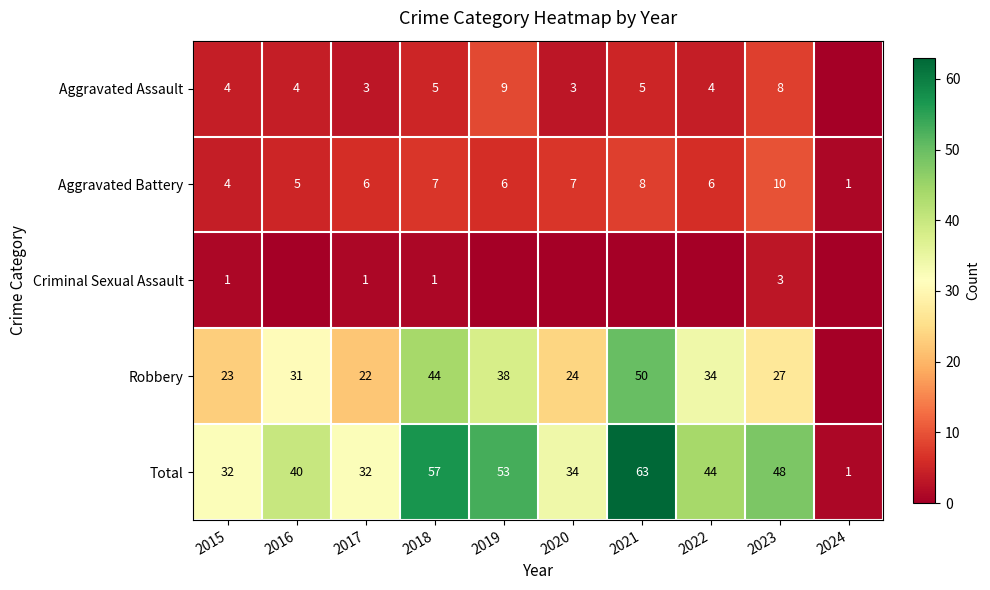

What is the difference between the highest and lowest values at 2023?

45